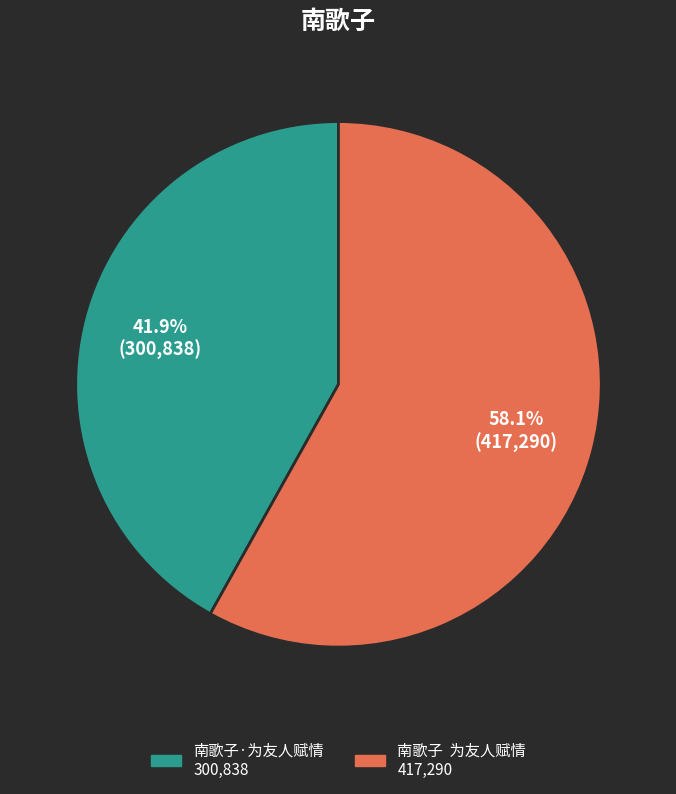

Which category has the biggest portion of the pie?

南歌子 为友人赋情